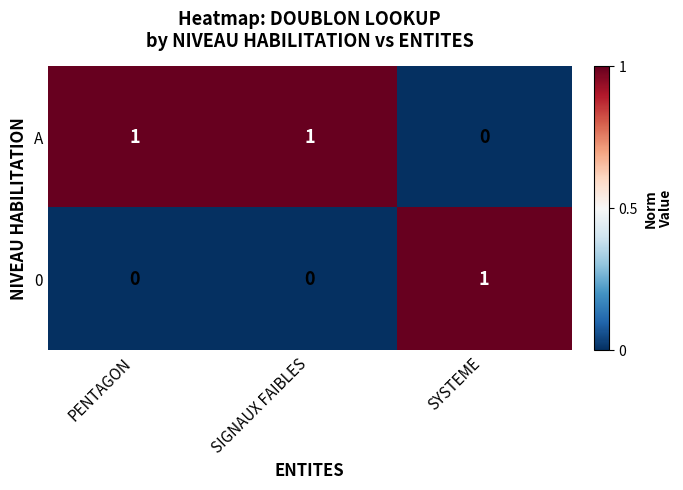

What is the difference between the highest and lowest values at PENTAGON?

1